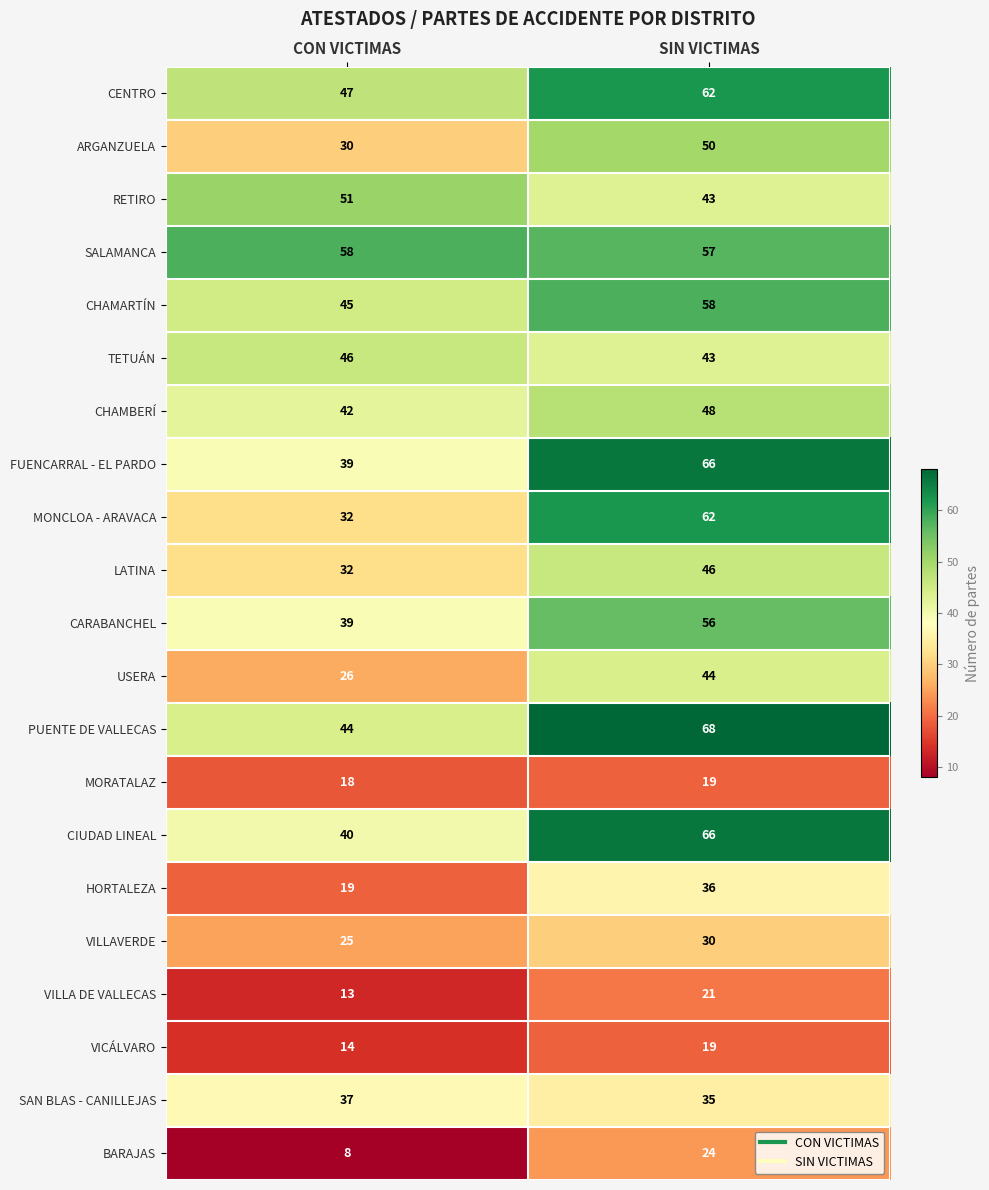

What is the sum of the CHAMBERÍ values at SIN VICTIMAS and CON VICTIMAS?

90